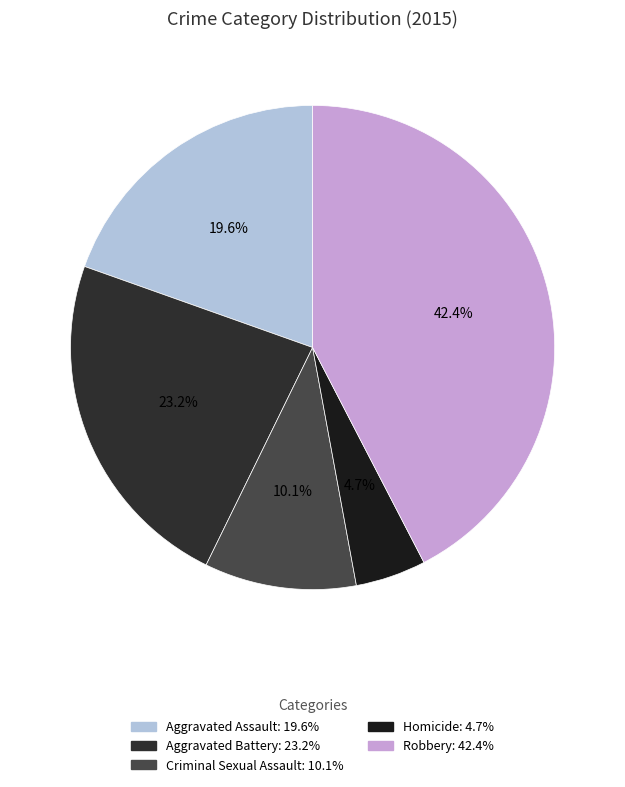

What portion of the pie excludes Criminal Sexual Assault?

89.9%